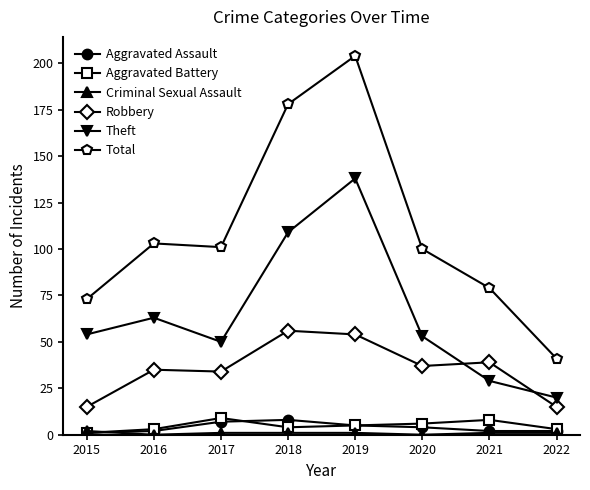

What value does the Theft series have at 2021, to the nearest 50?

50